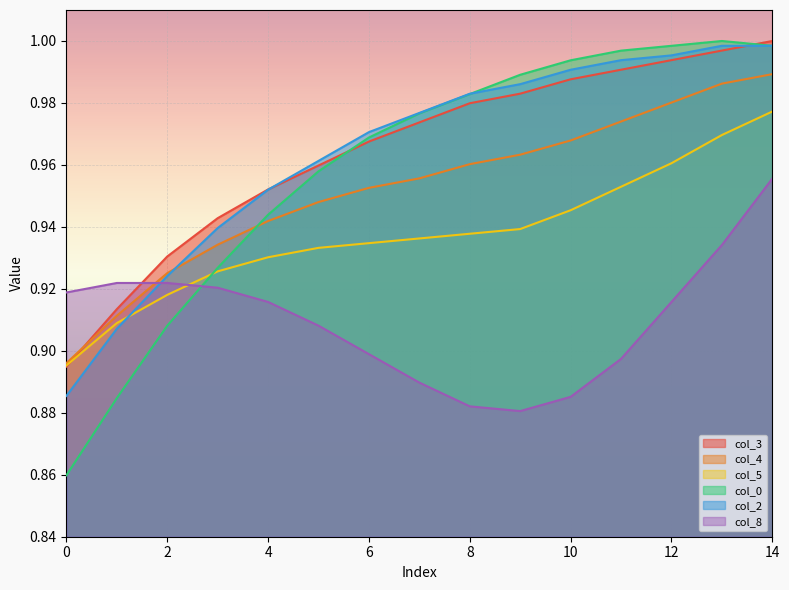

How many data points does each series have?

15